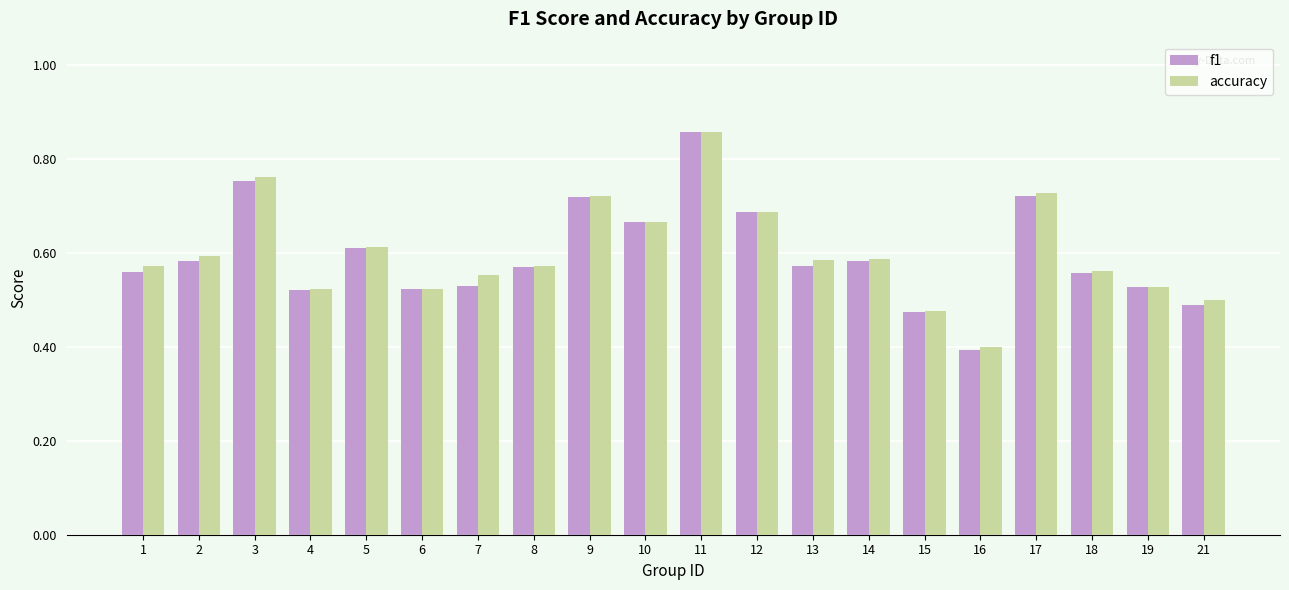

Which series has the widest spread of values?

f1